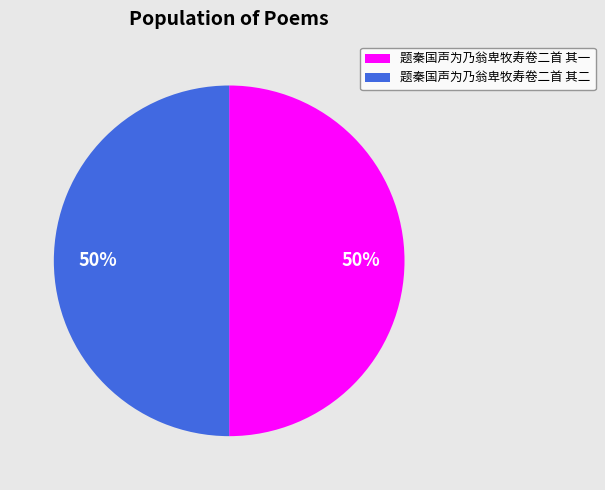

Approximately how many times larger is the value at 题秦国声为乃翁卑牧寿卷二首 其一 compared to 题秦国声为乃翁卑牧寿卷二首 其二?

1.0